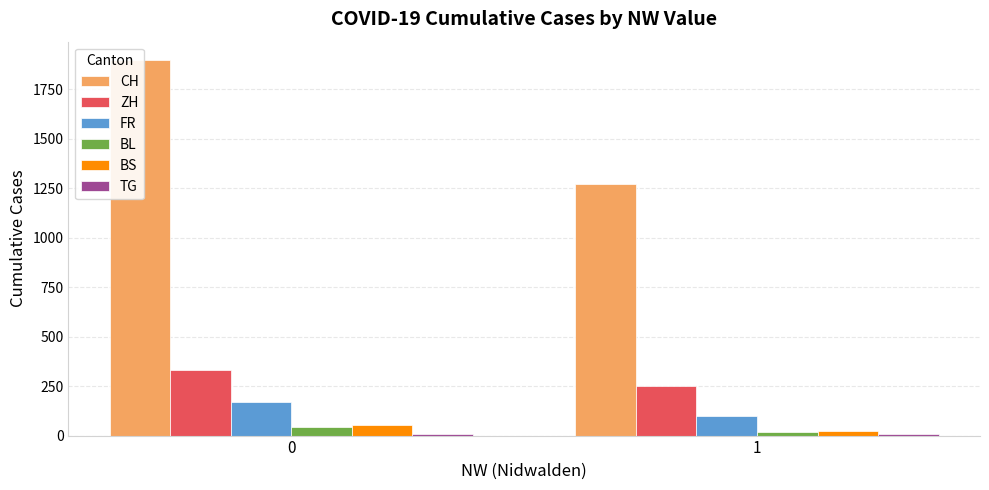

How many groups of bars are there?

2